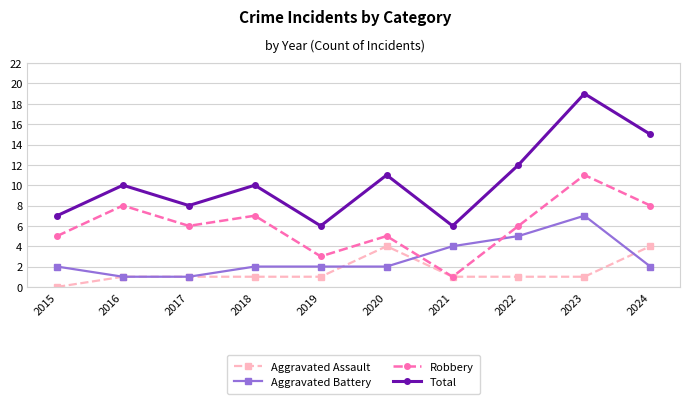

Which series has the widest spread of values?

Total